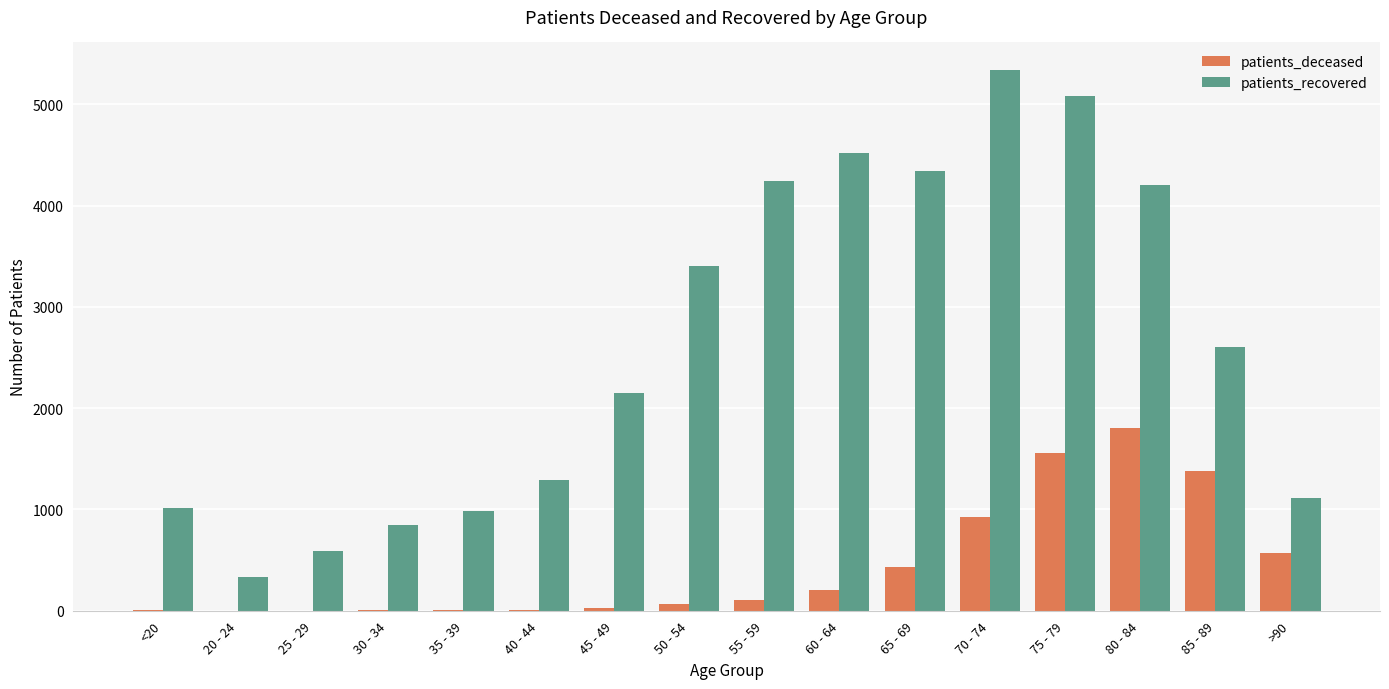

At which label is patients_recovered closest to 2839?

85 - 89